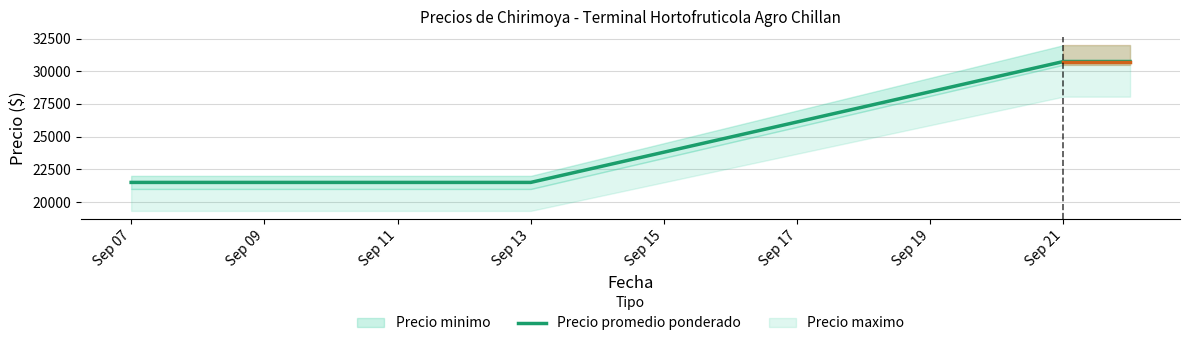

What is the lowest value of the Precio promedio ponderado series?

21500